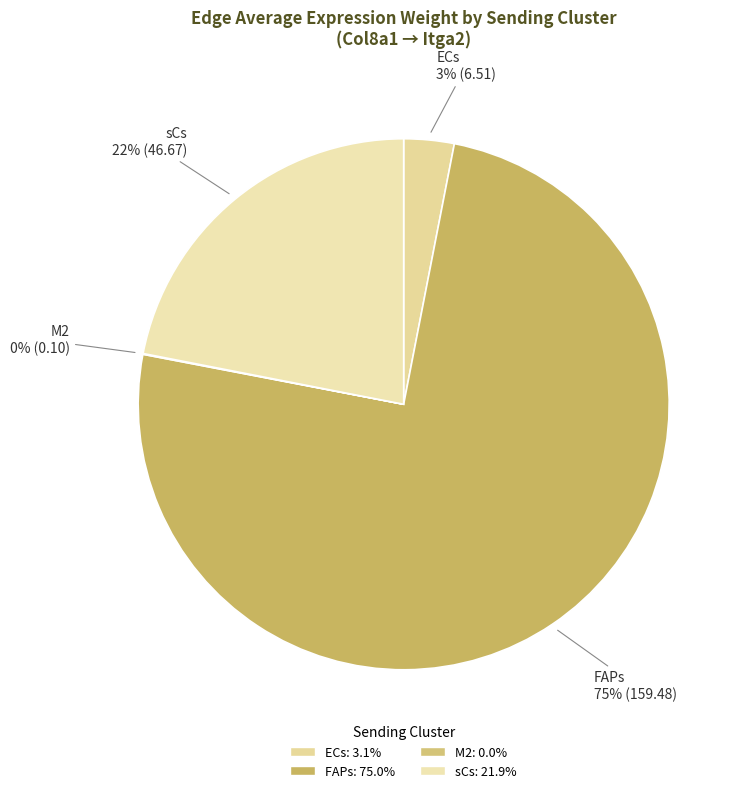

True or false: sCs accounts for 12% of the total.

False